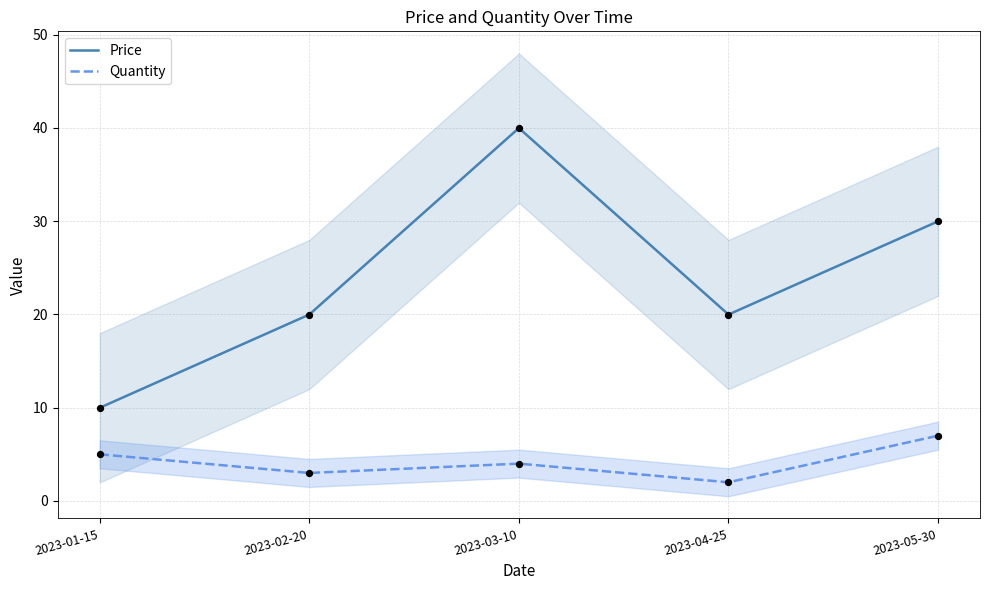

Which series has the widest spread of Y values?

Price